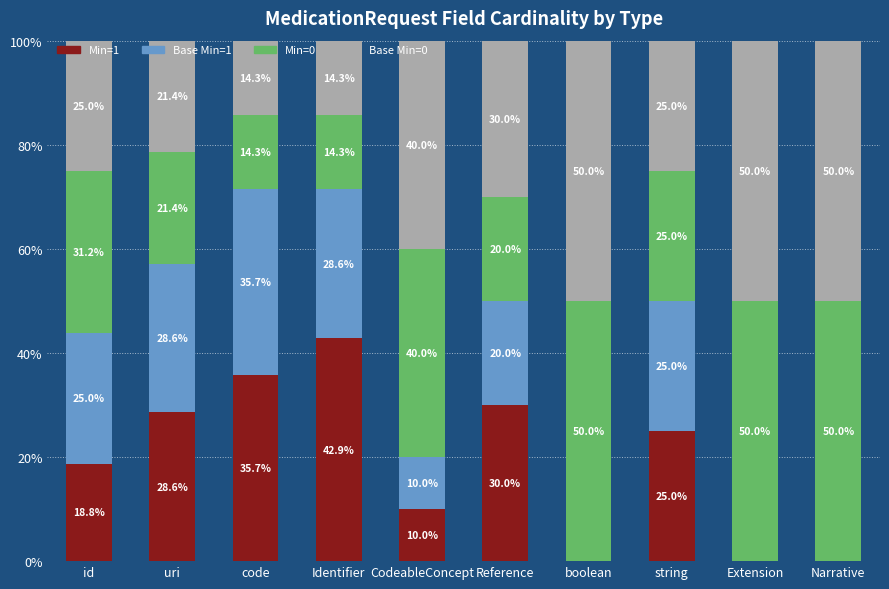

What is the total value across all series at string?

100.0